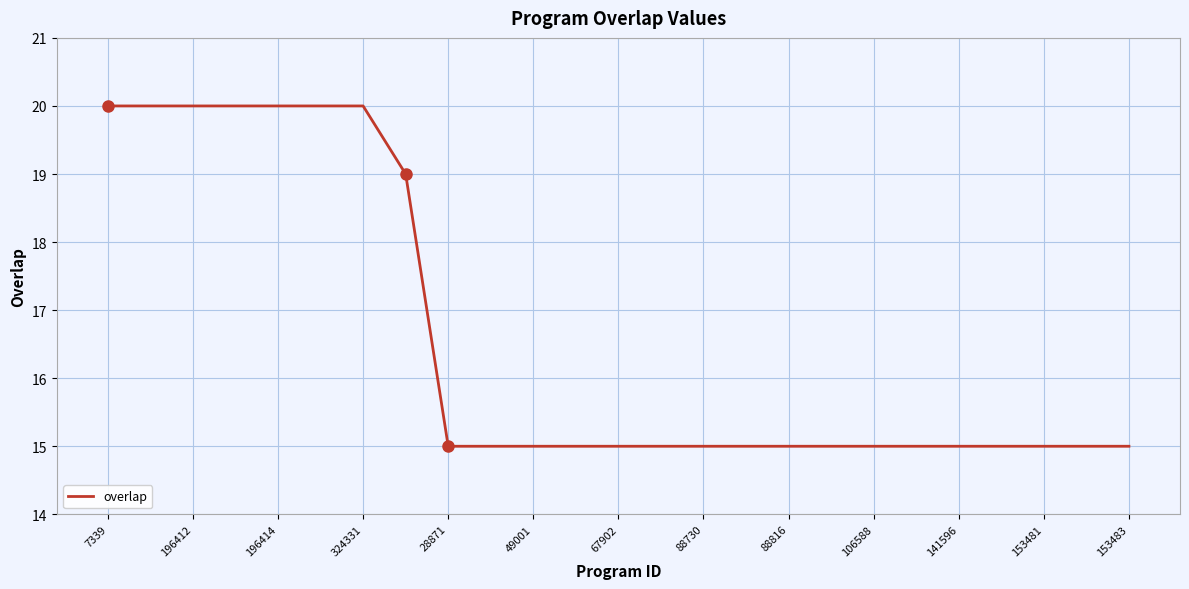

What is the difference between the maximum and minimum values?

5